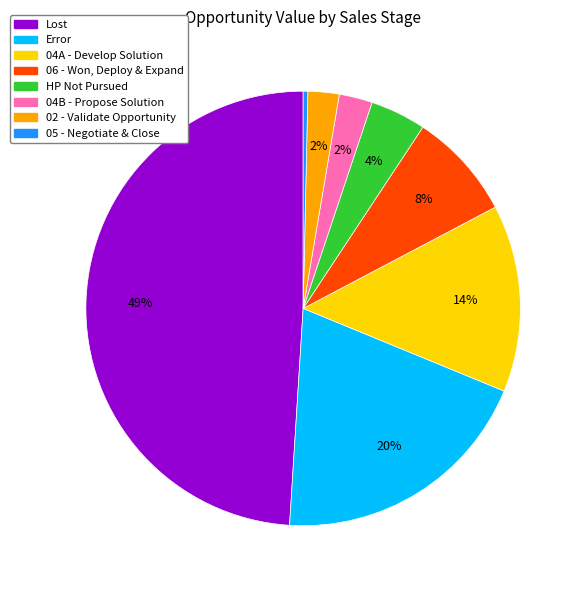

To the nearest percent, what is the difference between the largest and smallest slice percentages?

49%